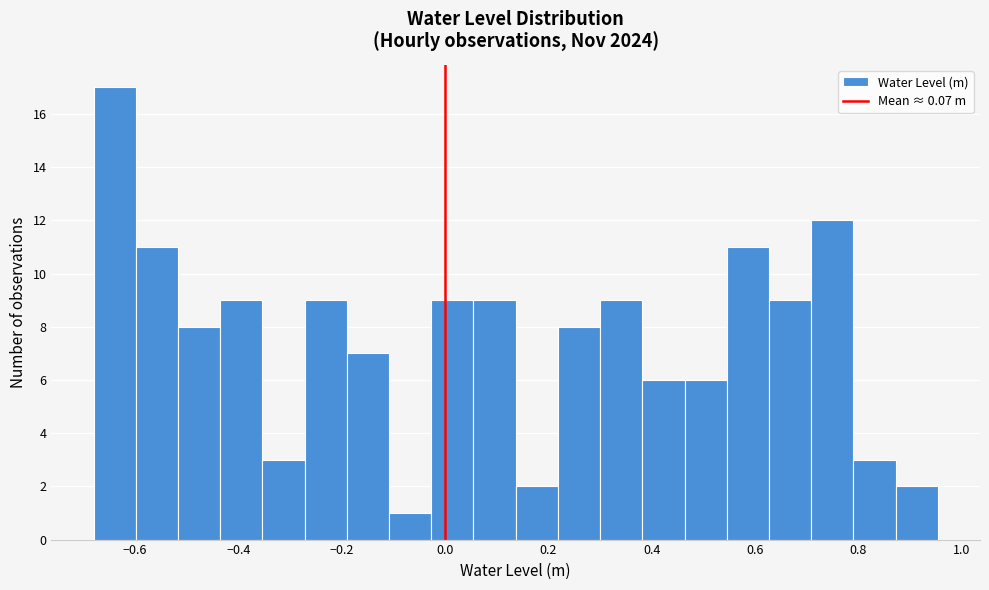

Reading left to right, list every bar in this chart as the range it spans on the x-axis followed by its height. Neither the bar edges nor the heights are printed on the chart, so give them approximately, as read against the axes.

-0.68 to -0.60: 17
-0.60 to -0.52: 11
-0.52 to -0.44: 8
-0.44 to -0.36: 9
-0.36 to -0.28: 3
-0.28 to -0.18: 9
-0.18 to -0.10: 7
-0.10 to -0.02: 1
-0.02 to 0.06: 9
0.06 to 0.14: 9
0.14 to 0.22: 2
0.22 to 0.30: 8
0.30 to 0.38: 9
0.38 to 0.46: 6
0.46 to 0.54: 6
0.54 to 0.62: 11
0.62 to 0.70: 9
0.70 to 0.80: 12
0.80 to 0.88: 3
0.88 to 0.96: 2